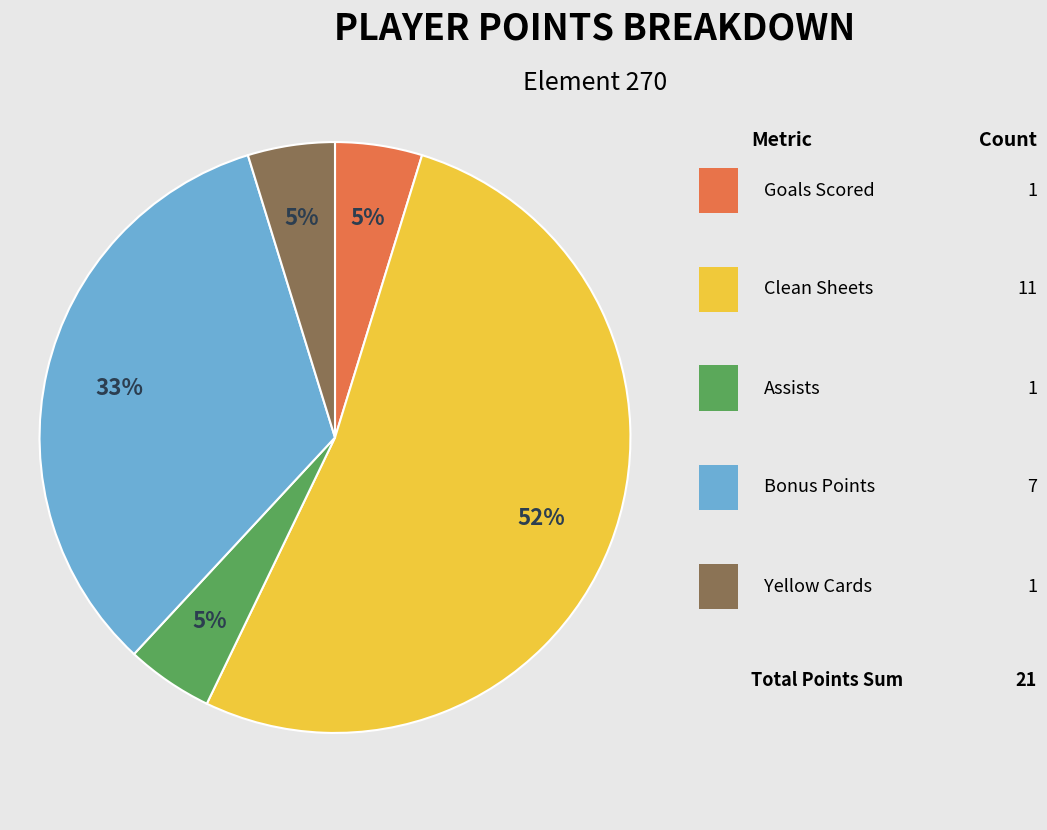

Is there a majority slice in this chart?

Yes